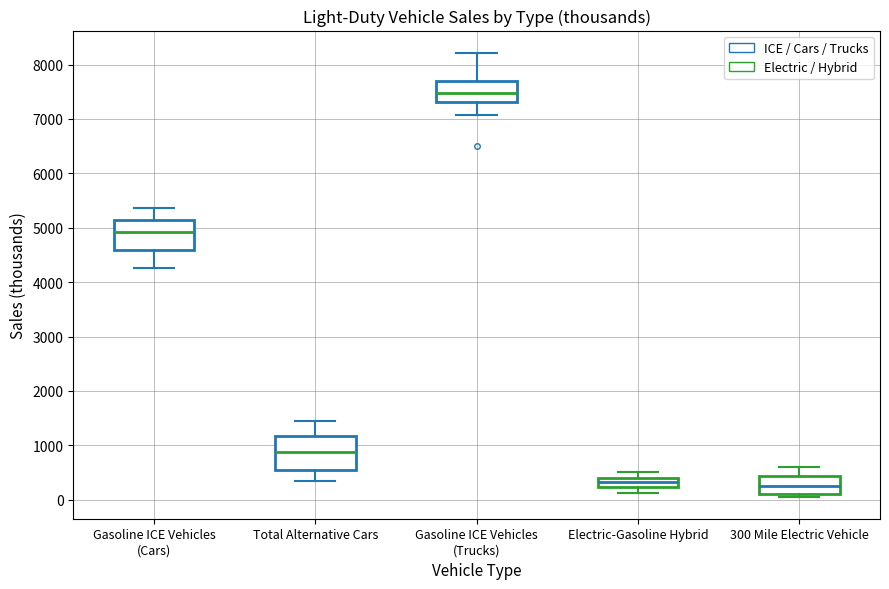

Reading left to right, transcribe this box plot: for each box, give where its median line is, the range the box spans, and where its two whiskers end, as read against the y-axis. The values are not printed on the chart, so give them approximately, as read against the axis.

Gasoline ICE Vehicles (Cars): median 4900, box 4600 to 5100, whiskers 4300 to 5400
Total Alternative Cars: median 900, box 500 to 1200, whiskers 300 to 1400
Gasoline ICE Vehicles (Trucks): median 7500, box 7300 to 7700, whiskers 7100 to 8200
Electric-Gasoline Hybrid: median 300, box 200 to 400, whiskers 100 to 500
300 Mile Electric Vehicle: median 300, box 100 to 400, whiskers 100 (just below the box's lower edge) to 600